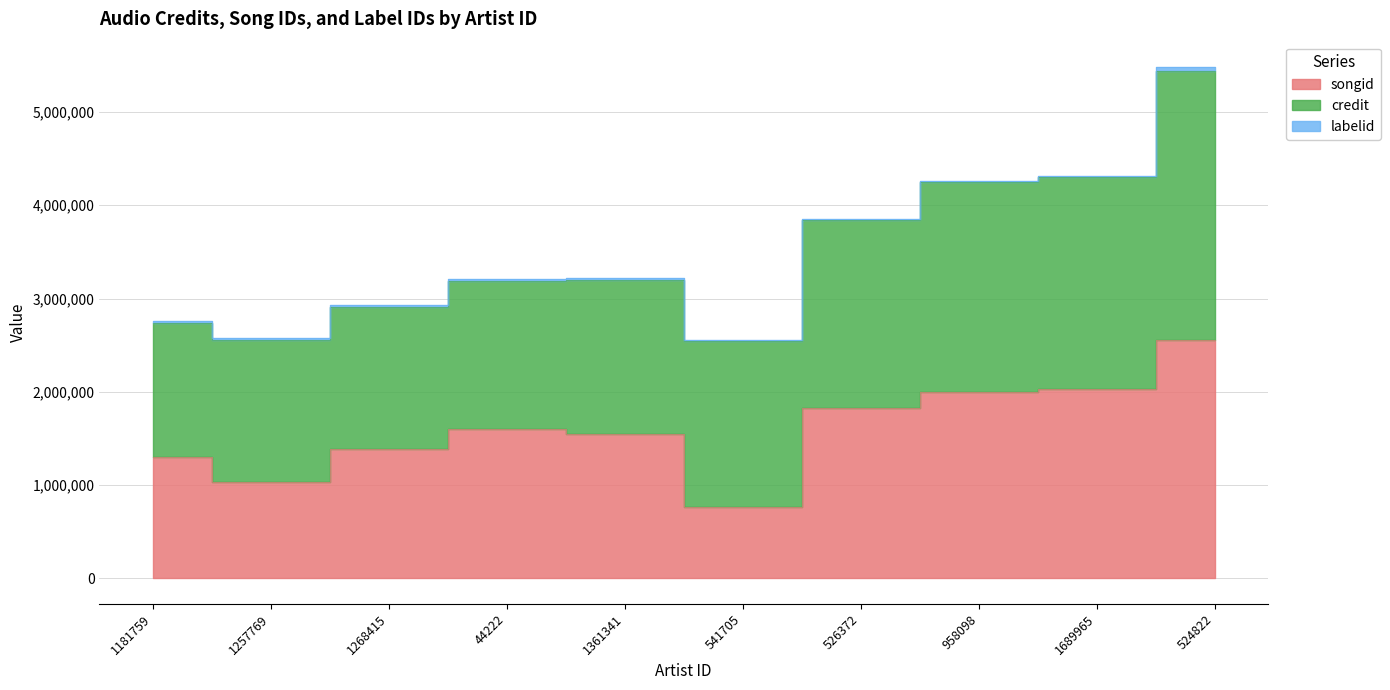

Reading left to right, extract all data points from this chart.

songid: 1302876	1031002	1389418	1602594	1548912	761274	1821265	2003085	2029730	2553332
credit: 1439872	1524531	1524532	1586115	1651299	1782862	2020535	2250823	2278343	2883926
labelid: 16109	16109	16109	16109	16109	9885	16109	4127	4127	42763